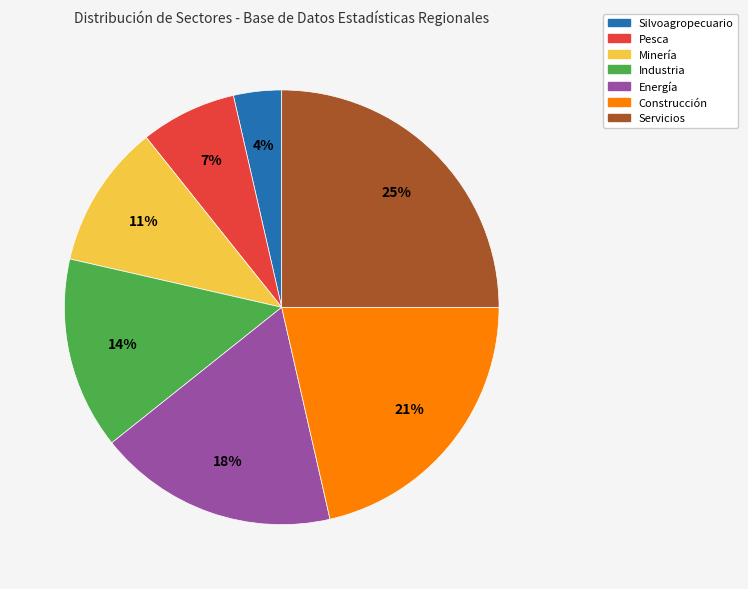

How many segments does this pie chart have?

7